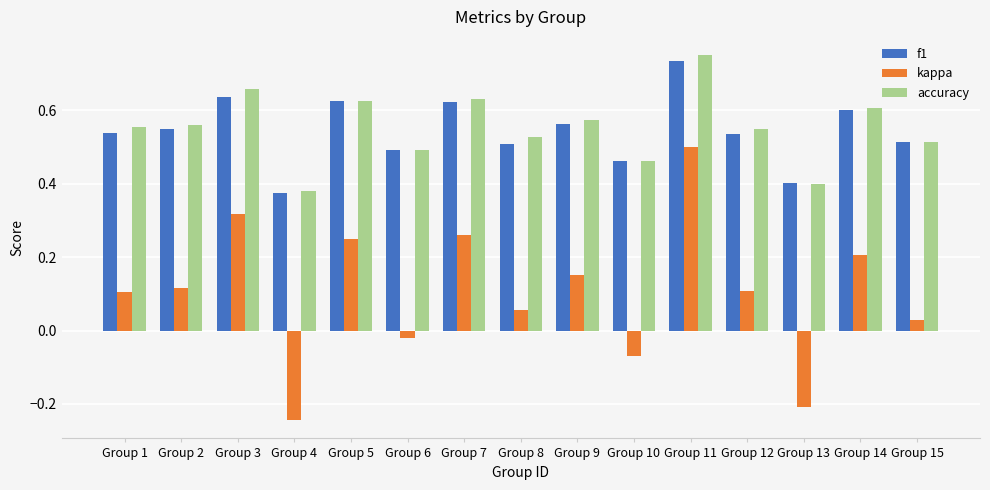

Which category has the lowest value in the f1 series?

Group 4